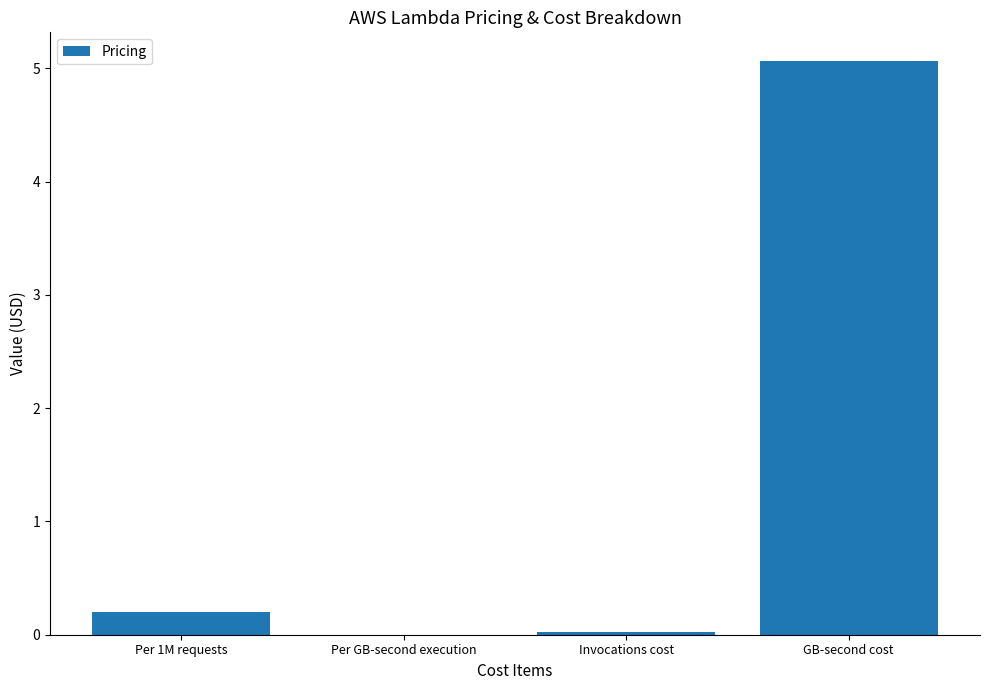

What is the change in value from Per 1M requests to GB-second cost?

+4.9